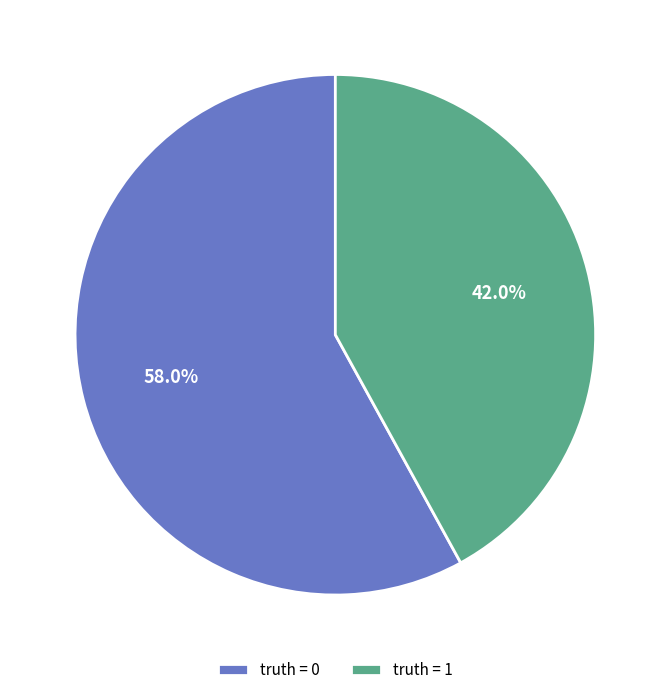

Does any single category account for the majority?

Yes